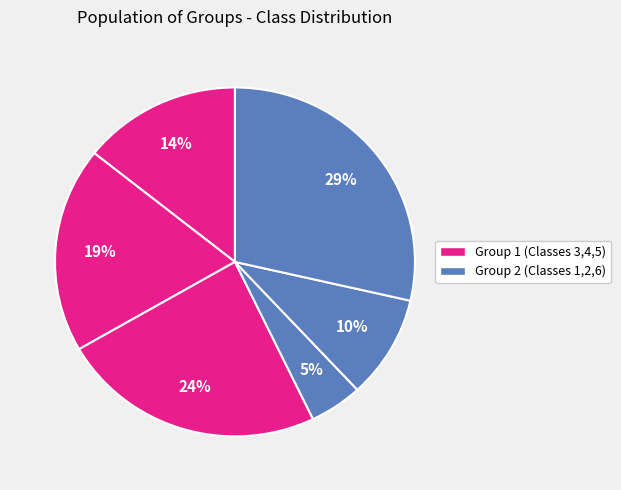

How many segments does this pie chart have?

6